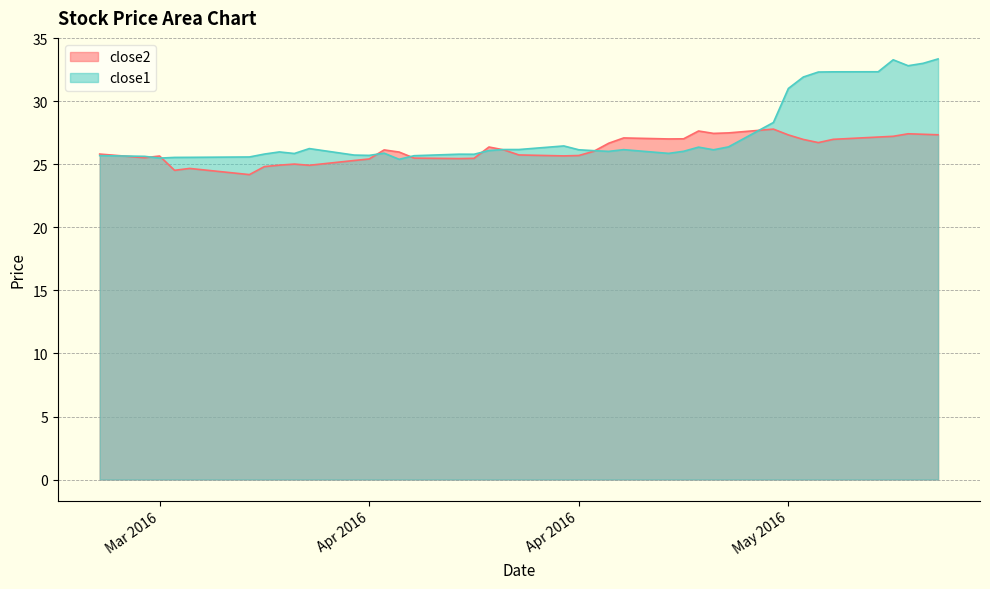

What is the label of the 2nd point from the right?

2016-05-12